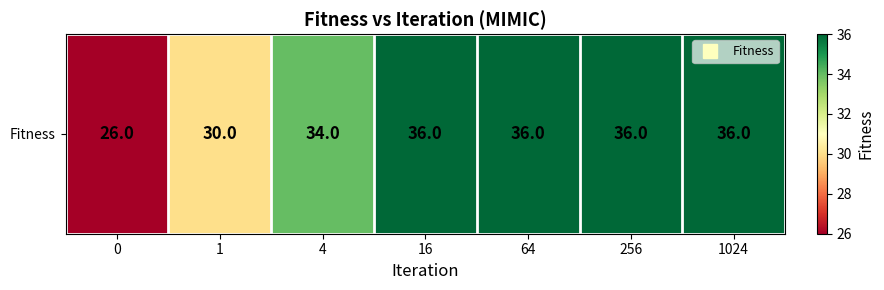

True or false: the data shows 15 at 0.

False